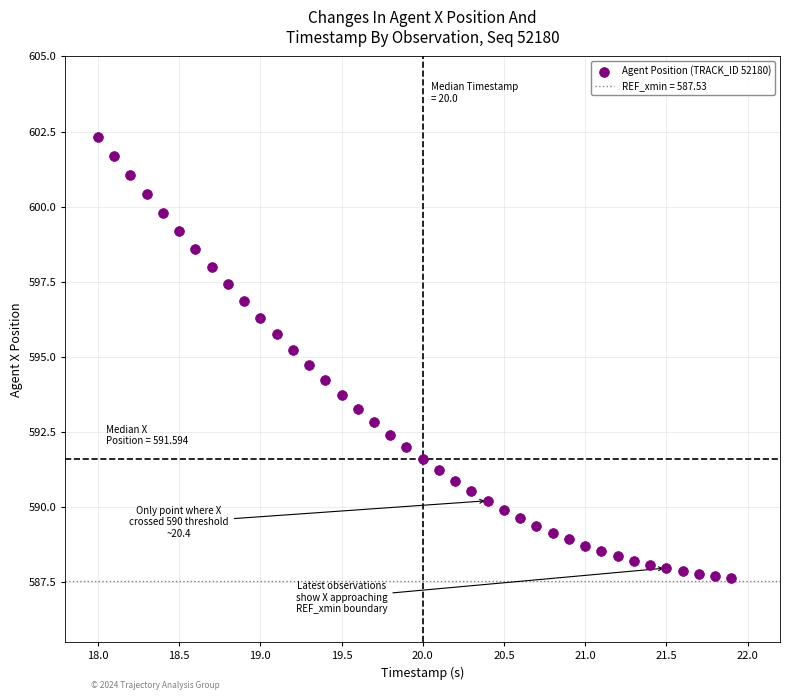

What is the range of X values (max minus min)?

3.9